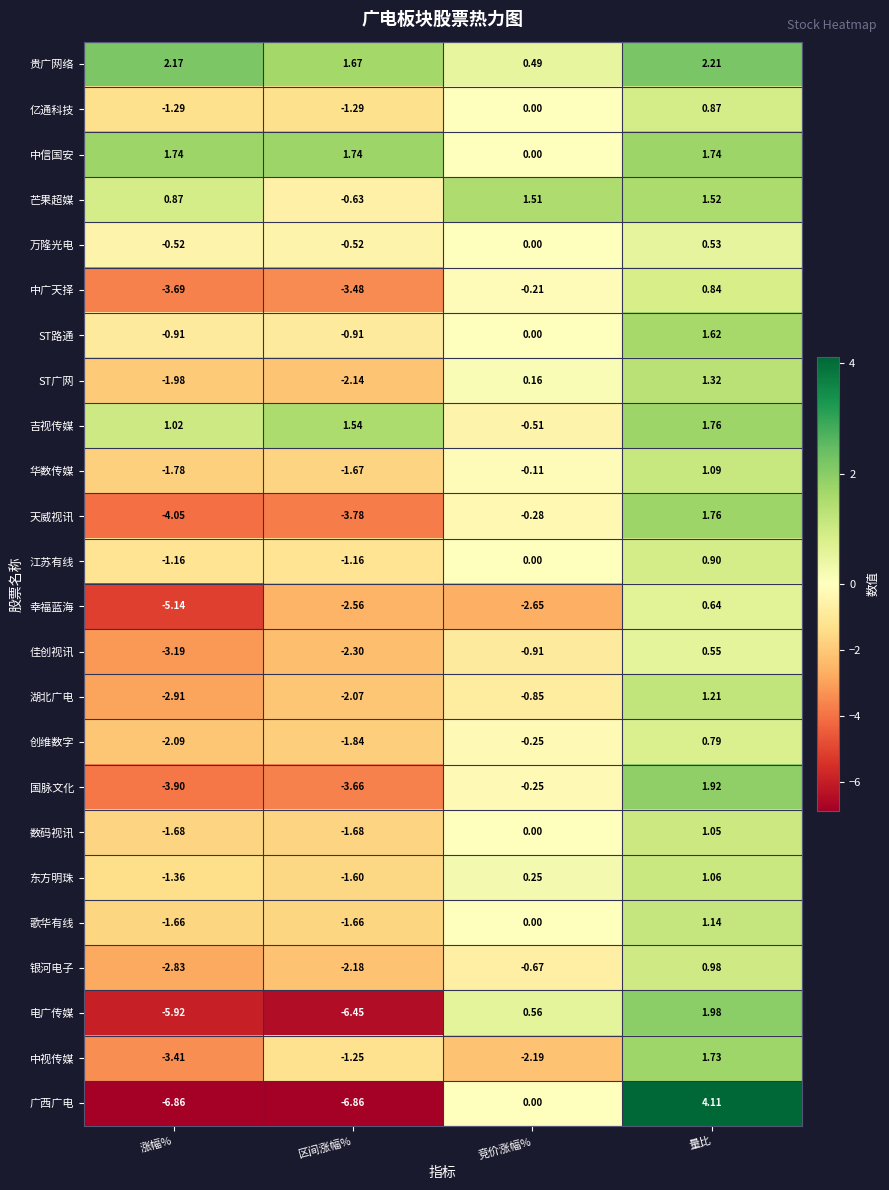

Which category has the lowest value in the 贵广网络 series?

竞价涨幅%